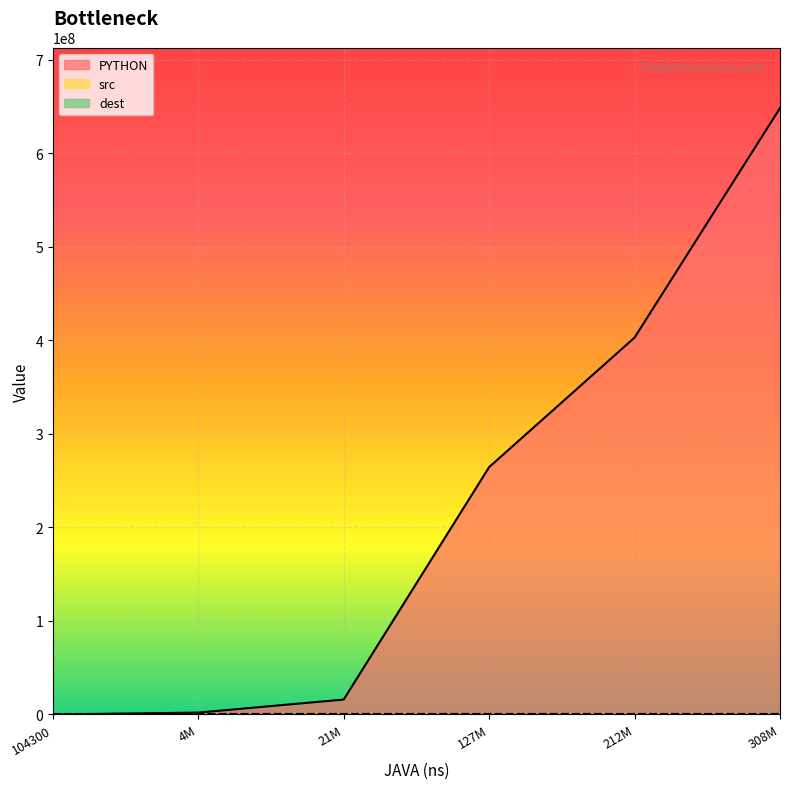

Does the chart display data point markers on the line(s)?

No